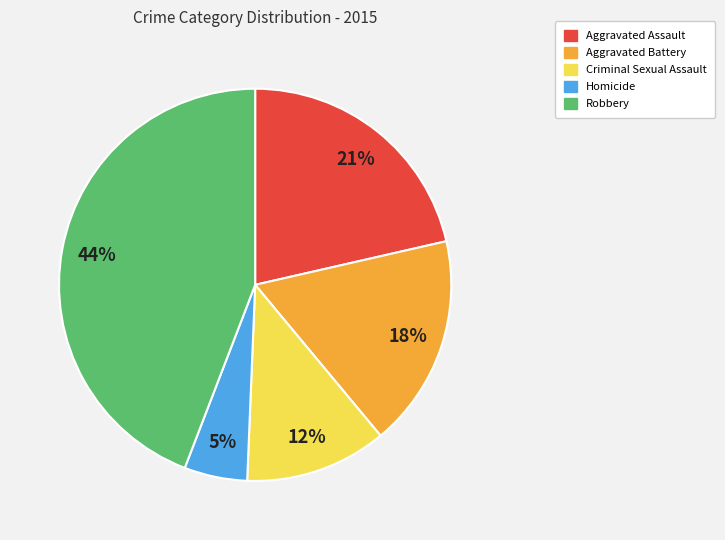

Count the number of slices in the pie.

5